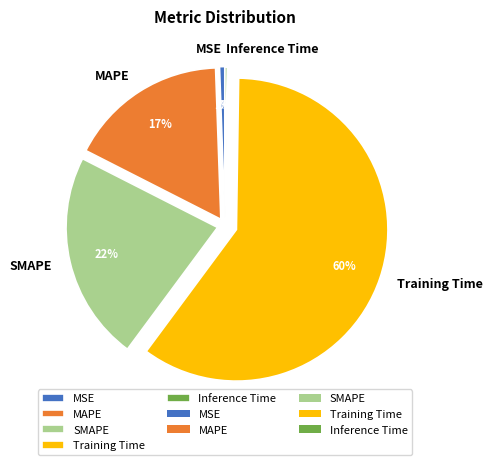

Does MAPE represent more than half of the total?

No